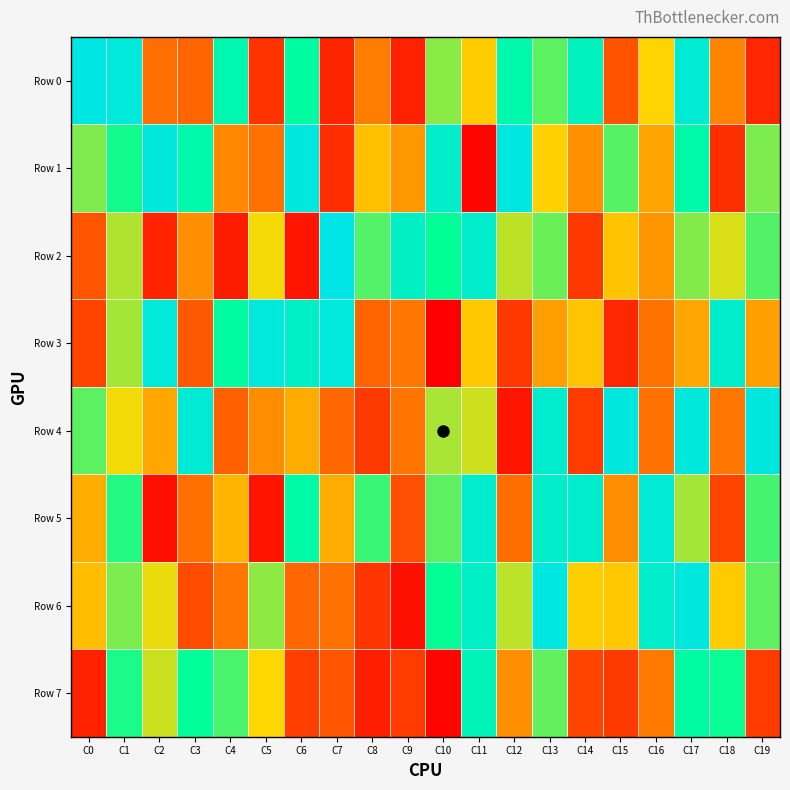

Reading left to right, list all the values displayed in this chart.

Row 0: C0=1.0	C1=1.0	C2=0.3	C3=0.2	C4=0.8	C5=0.1	C6=0.8	C7=0.1	C8=0.3	C9=0.1	C10=0.6	C11=0.5	C12=0.8	C13=0.7	C14=0.9	C15=0.2	C16=0.5	C17=0.9	C18=0.3	C19=0.1
Row 1: C0=0.6	C1=0.7	C2=1.0	C3=0.8	C4=0.3	C5=0.3	C6=1.0	C7=0.1	C8=0.4	C9=0.4	C10=0.9	C11=0.0	C12=1.0	C13=0.5	C14=0.3	C15=0.7	C16=0.4	C17=0.8	C18=0.1	C19=0.6
Row 2: C0=0.2	C1=0.6	C2=0.1	C3=0.3	C4=0.1	C5=0.5	C6=0.1	C7=1.0	C8=0.7	C9=0.9	C10=0.7	C11=0.9	C12=0.6	C13=0.6	C14=0.1	C15=0.5	C16=0.4	C17=0.6	C18=0.5	C19=0.7
Row 3: C0=0.2	C1=0.6	C2=1.0	C3=0.2	C4=0.8	C5=1.0	C6=0.9	C7=1.0	C8=0.2	C9=0.3	C10=0.0	C11=0.5	C12=0.1	C13=0.4	C14=0.5	C15=0.1	C16=0.3	C17=0.4	C18=0.9	C19=0.4
Row 4: C0=0.7	C1=0.5	C2=0.4	C3=0.9	C4=0.2	C5=0.3	C6=0.4	C7=0.3	C8=0.1	C9=0.3	C10=0.6	C11=0.5	C12=0.1	C13=0.9	C14=0.1	C15=1.0	C16=0.3	C17=1.0	C18=0.3	C19=1.0
Row 5: C0=0.4	C1=0.7	C2=0.0	C3=0.3	C4=0.4	C5=0.1	C6=0.8	C7=0.4	C8=0.7	C9=0.2	C10=0.7	C11=0.9	C12=0.3	C13=0.9	C14=0.9	C15=0.3	C16=0.9	C17=0.6	C18=0.2	C19=0.7
Row 6: C0=0.4	C1=0.6	C2=0.5	C3=0.2	C4=0.3	C5=0.6	C6=0.3	C7=0.3	C8=0.1	C9=0.0	C10=0.7	C11=0.9	C12=0.6	C13=1.0	C14=0.5	C15=0.5	C16=0.9	C17=1.0	C18=0.5	C19=0.7
Row 7: C0=0.1	C1=0.7	C2=0.6	C3=0.8	C4=0.7	C5=0.5	C6=0.2	C7=0.2	C8=0.1	C9=0.1	C10=0.0	C11=0.9	C12=0.3	C13=0.7	C14=0.2	C15=0.1	C16=0.3	C17=0.8	C18=0.7	C19=0.1